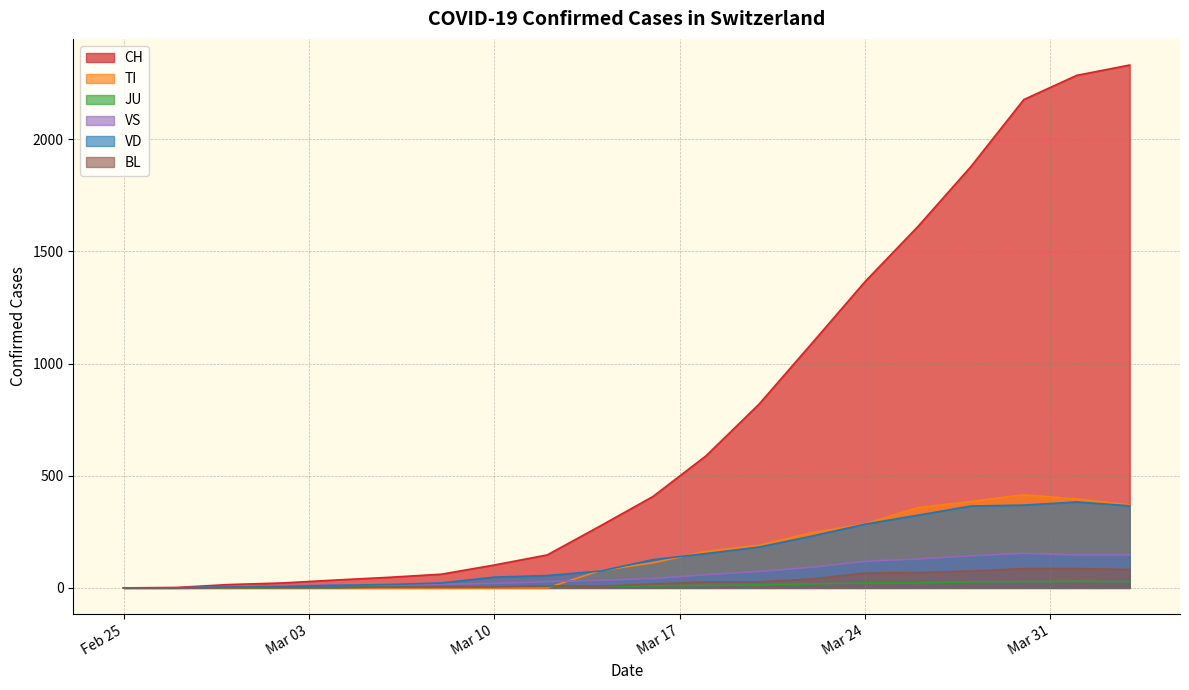

Which series has the widest spread of values?

CH